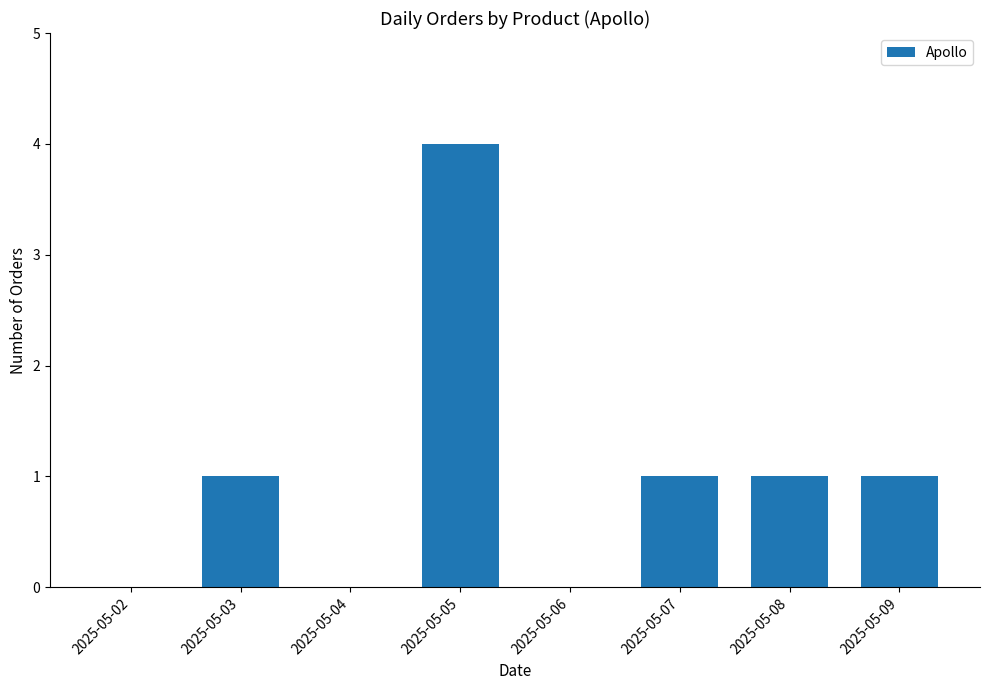

Which has a higher value, 2025-05-07 or 2025-05-02?

2025-05-07